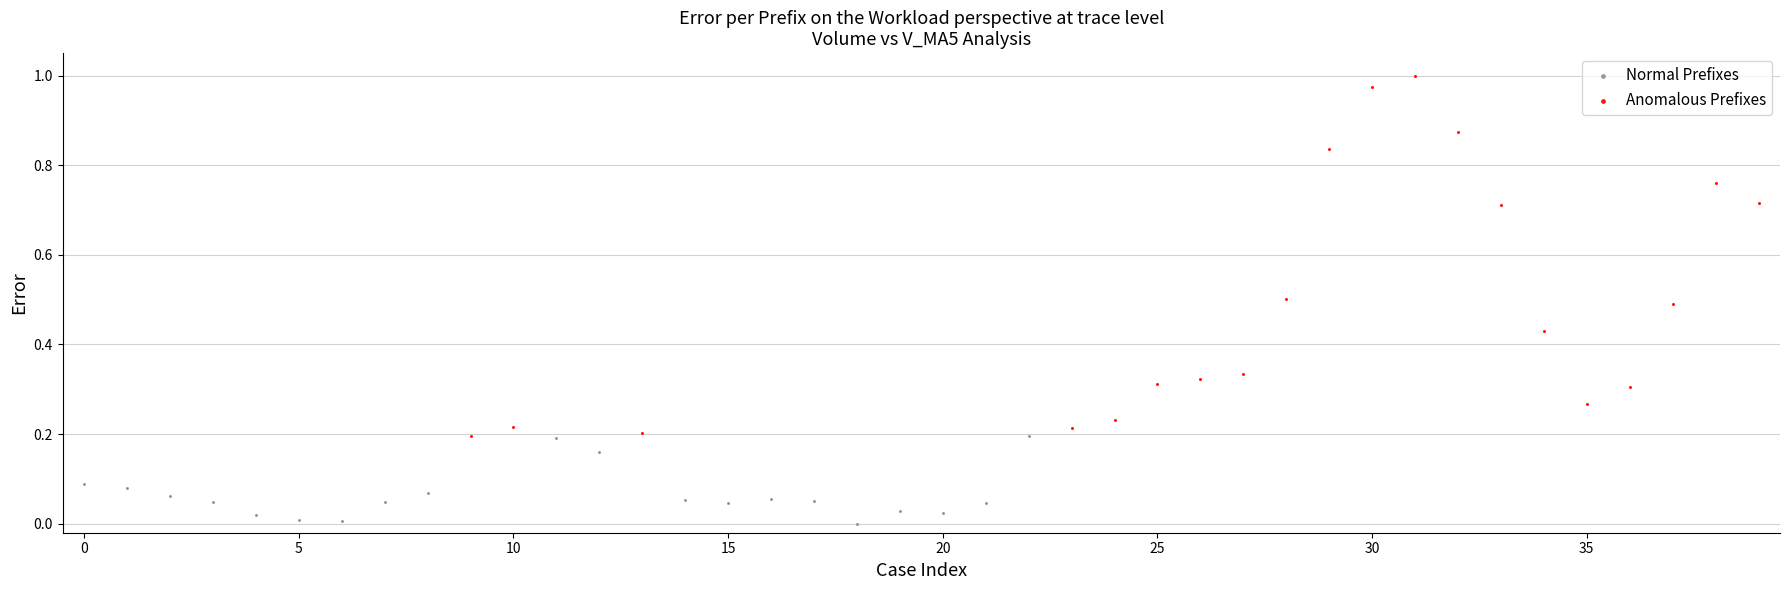

Which series has the largest Y range (max minus min)?

Anomalous Prefixes